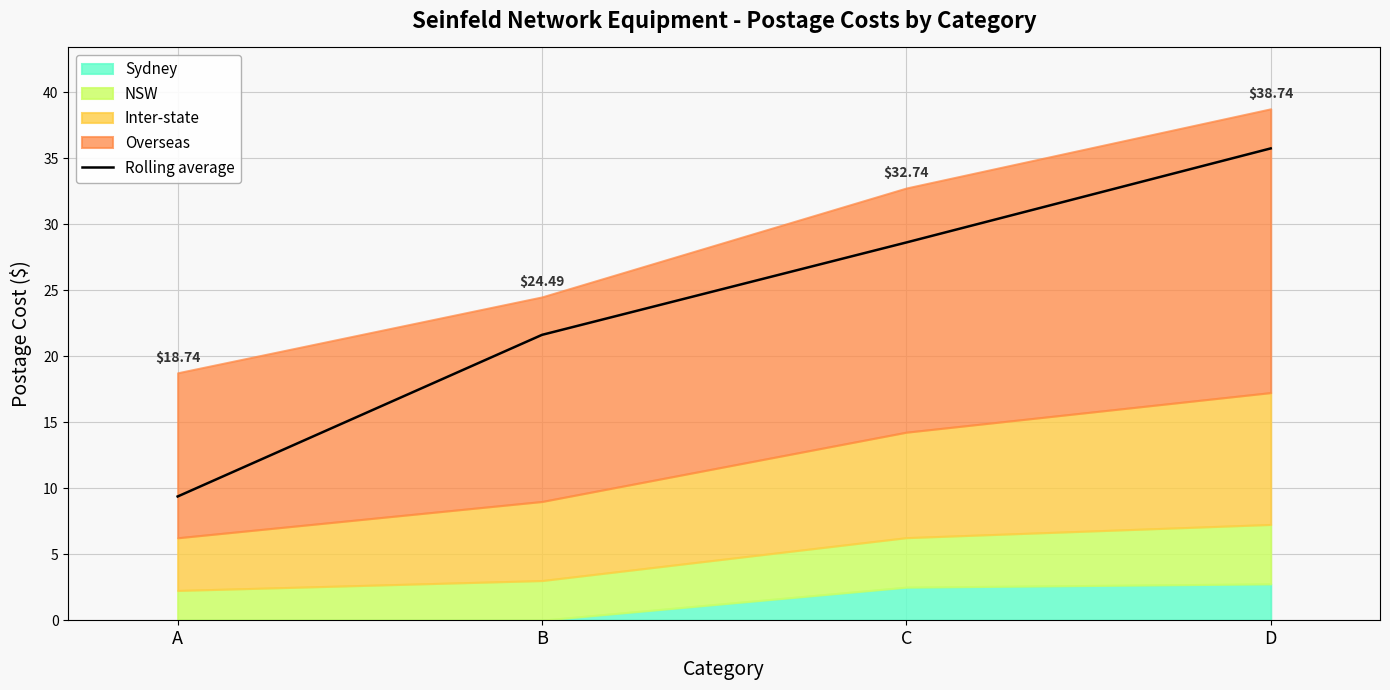

What is the change in value from B to C?

+7.0